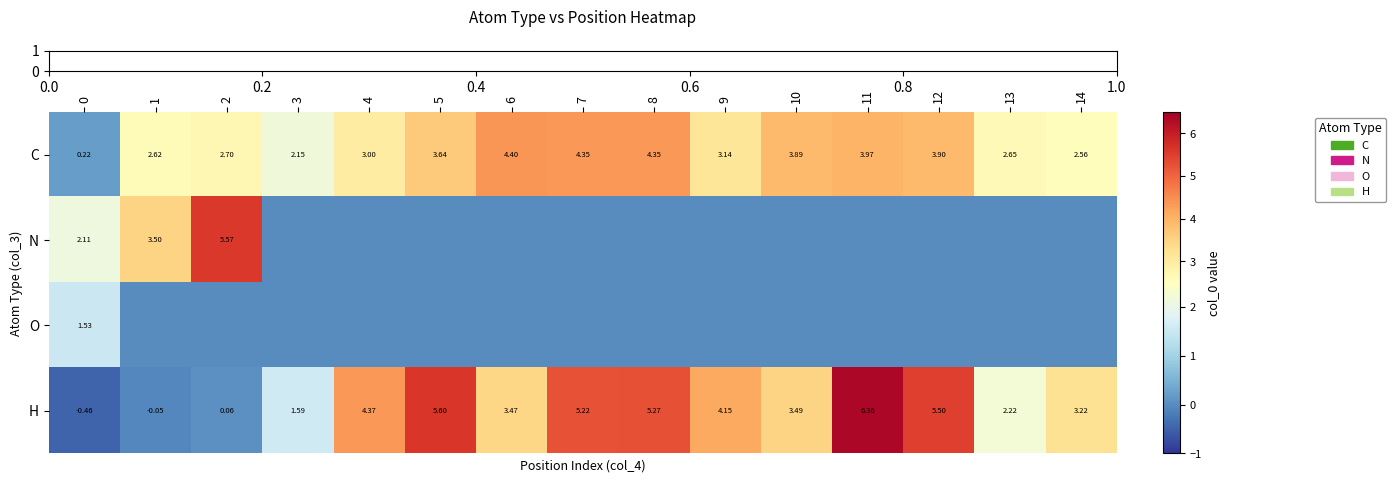

Reading right to left, list all the values displayed in this chart.

row_0: 2.6	2.6	3.9	4.0	3.9	3.1	4.3	4.4	4.4	3.6	3.0	2.2	2.7	2.6	0.2
row_1: 0.0	0.0	0.0	0.0	0.0	0.0	0.0	0.0	0.0	0.0	0.0	0.0	5.6	3.5	2.1
row_2: 0.0	0.0	0.0	0.0	0.0	0.0	0.0	0.0	0.0	0.0	0.0	0.0	0.0	0.0	1.5
row_3: 3.2	2.2	5.5	6.4	3.5	4.2	5.3	5.2	3.5	5.6	4.4	1.6	0.1	-0.1	-0.5